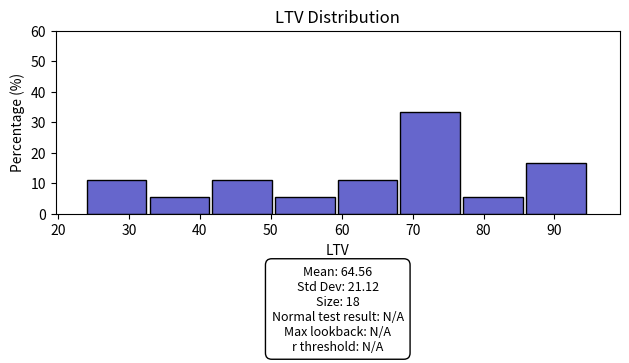

Which range on the x-axis has the tallest bar?

68 to 77